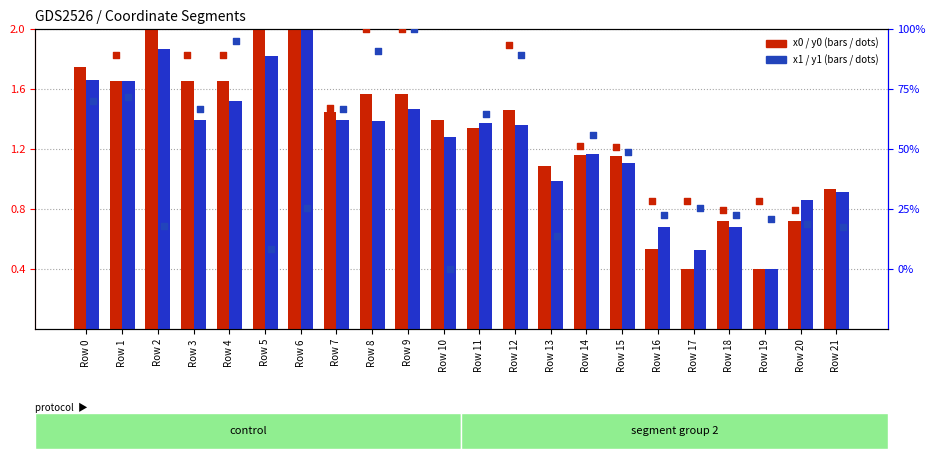

What are all the series names shown in the legend?

x0, x1, y0, y1